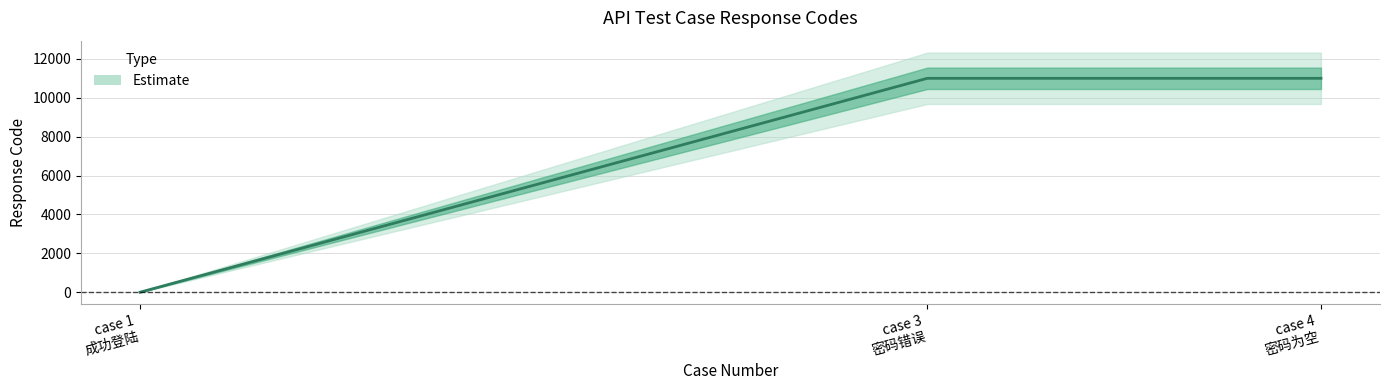

Reading left to right, list all the values displayed in this chart.

1	11004	11004